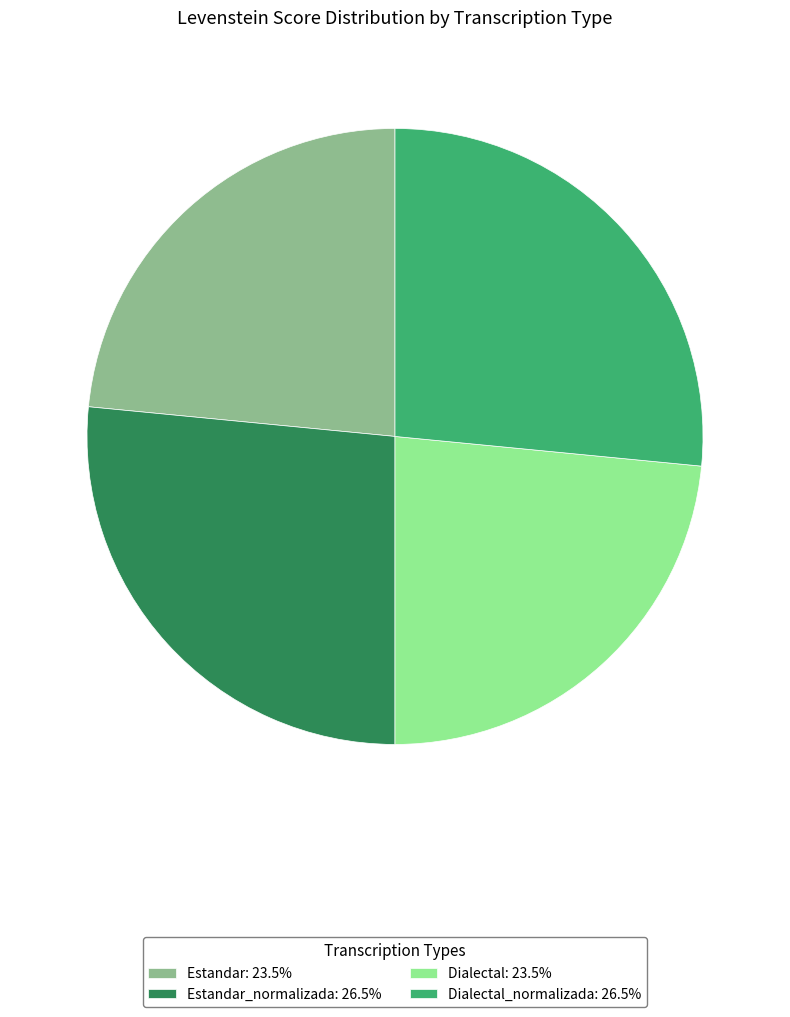

Is there any slice that represents more than half of the pie?

No